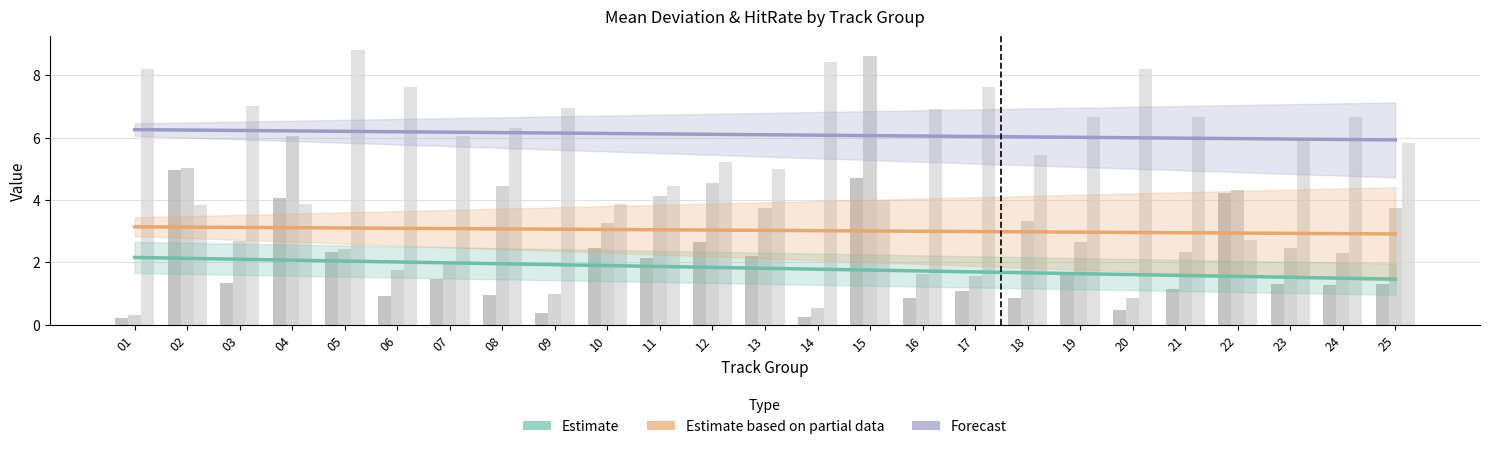

What is the greatest value displayed?

8.8